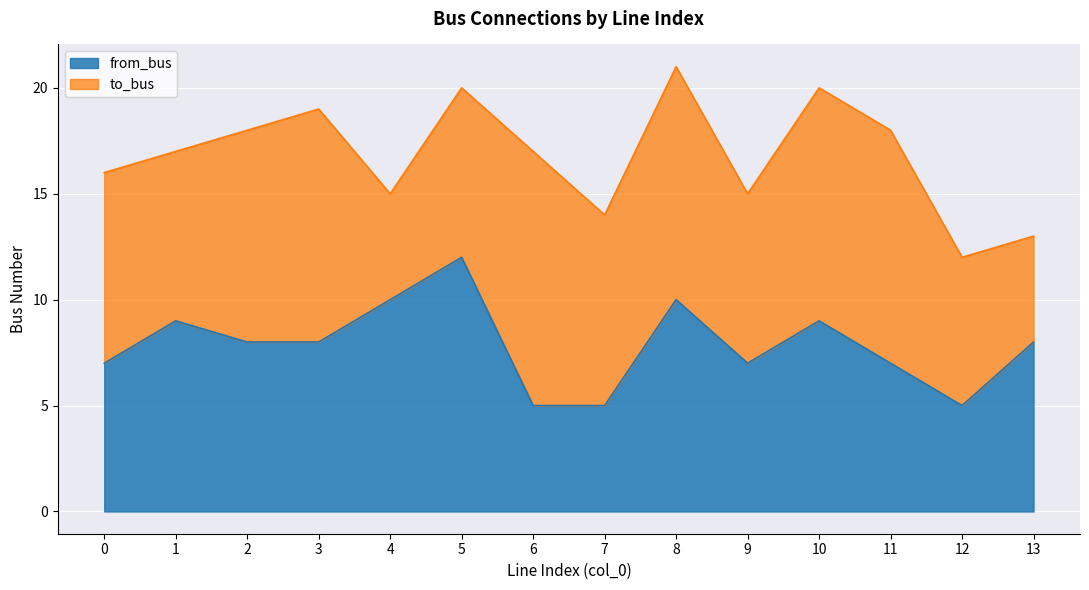

Rank the categories by value from highest to lowest.

5, 4, 8, 1, 10, 2, 3, 13, 0, 9, 11, 6, 7, 12